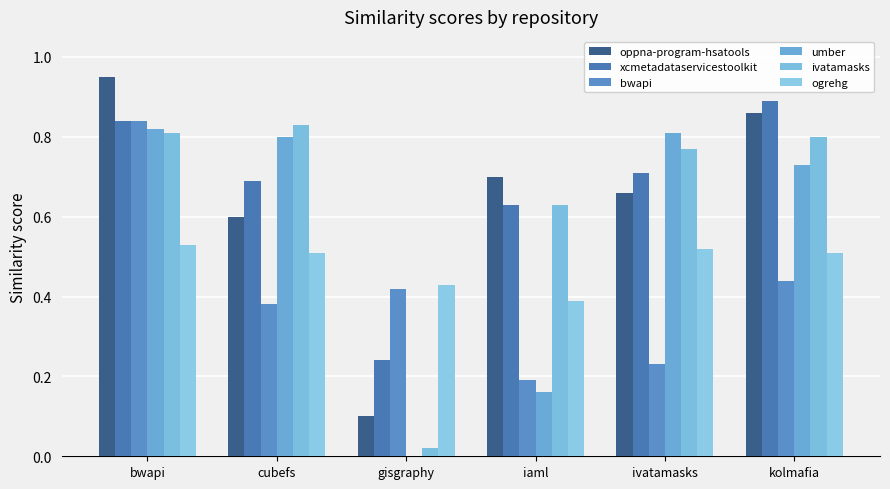

What is the sum of all ivatamasks values?

3.9